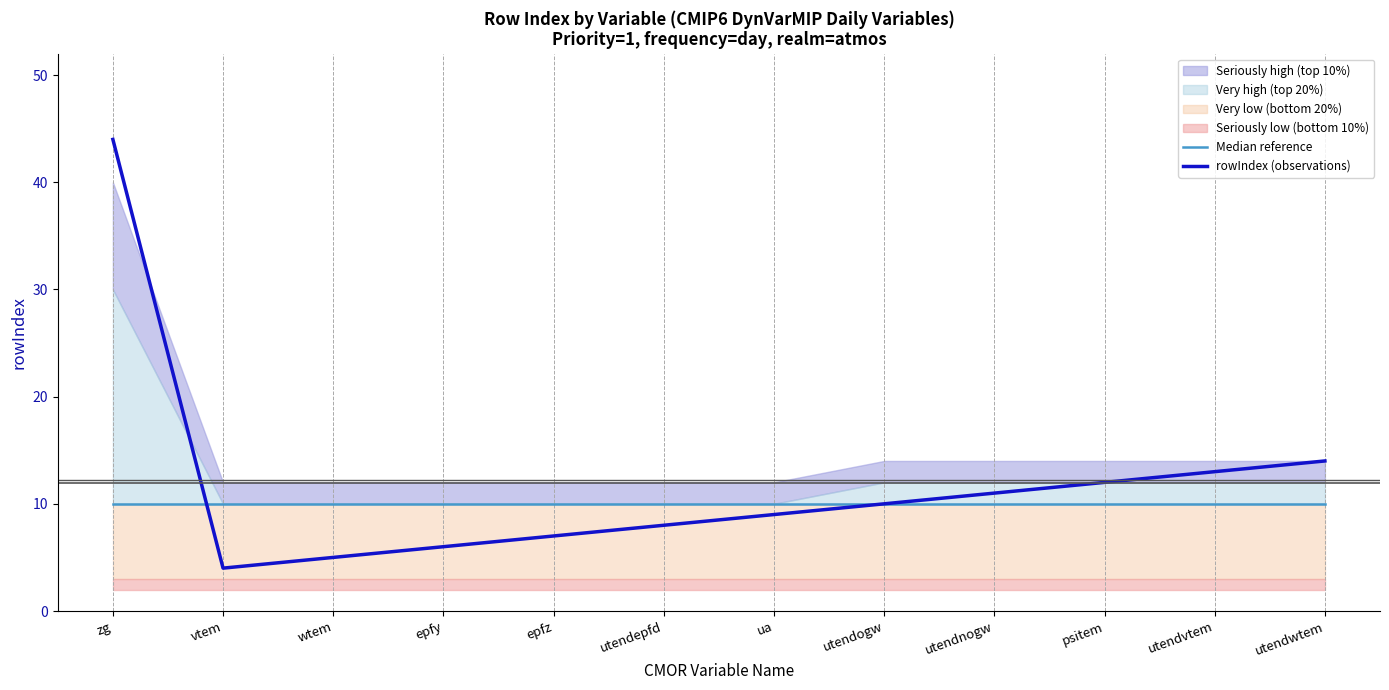

List the labels in order of rowIndex (observations) value, smallest first.

vtem, wtem, epfy, epfz, utendepfd, ua, utendogw, utendnogw, psitem, utendvtem, utendwtem, zg